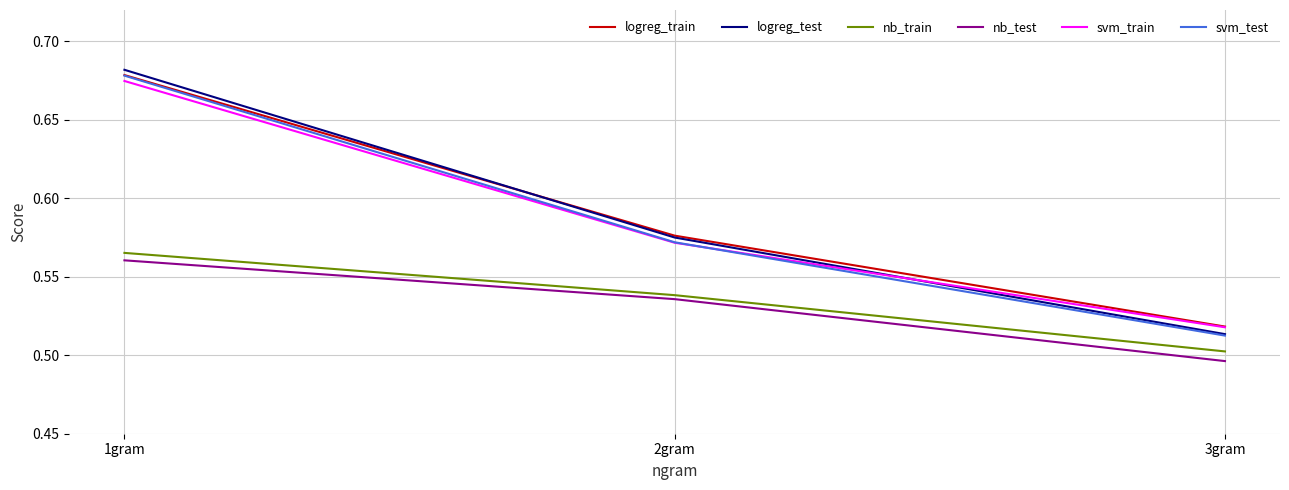

Count the logreg_test values in the range 0 to 1.

3